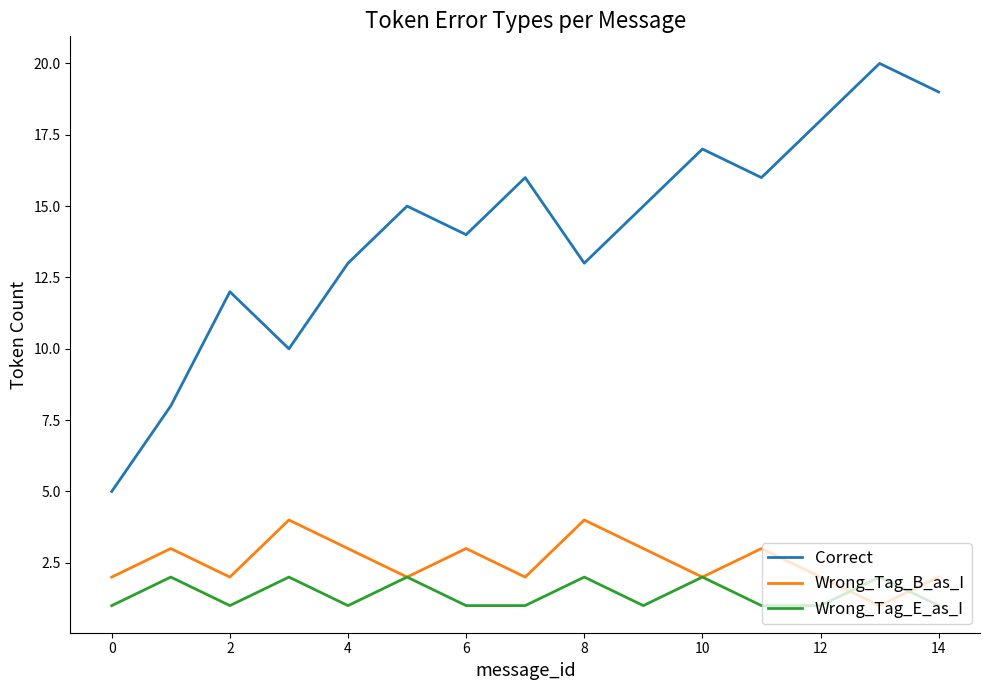

Does the chart display data point markers on the line(s)?

No